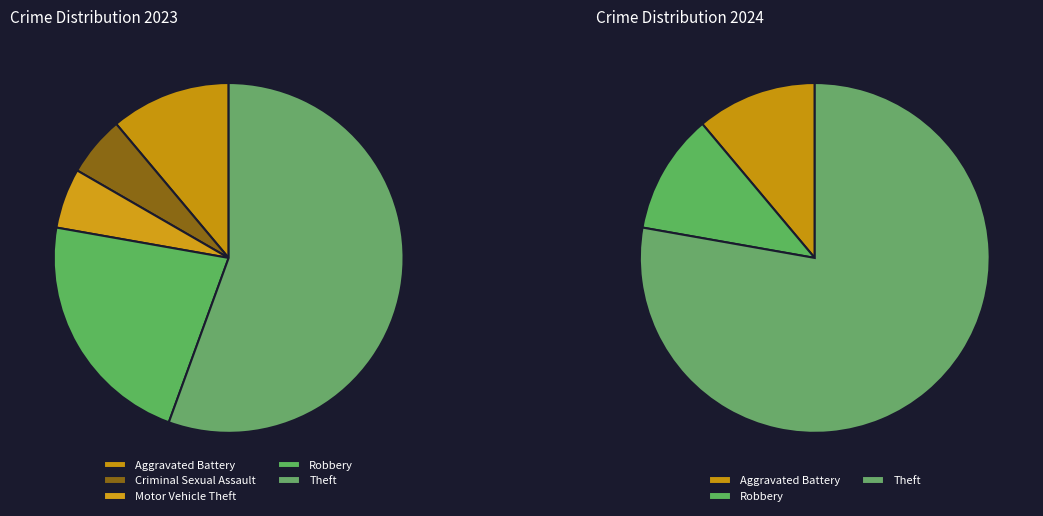

How many slices are in this pie chart?

8